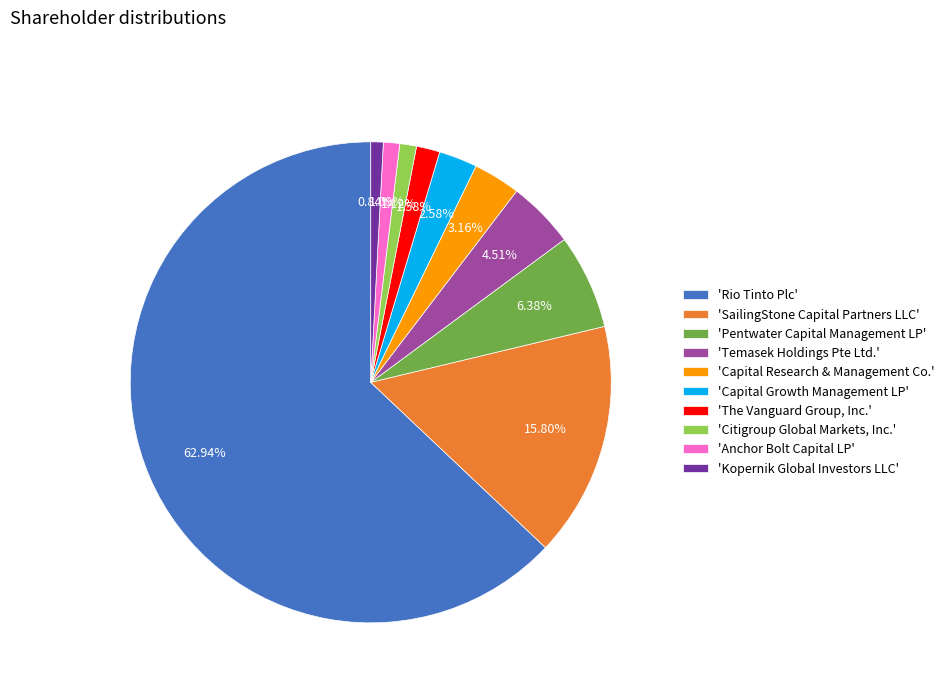

Rank the categories by value from lowest to highest.

'Kopernik Global Investors LLC', 'Anchor Bolt Capital LP', 'Citigroup Global Markets, Inc.', 'The Vanguard Group, Inc.', 'Capital Growth Management LP', 'Capital Research & Management Co.', 'Temasek Holdings Pte Ltd.', 'Pentwater Capital Management LP', 'SailingStone Capital Partners LLC', 'Rio Tinto Plc'